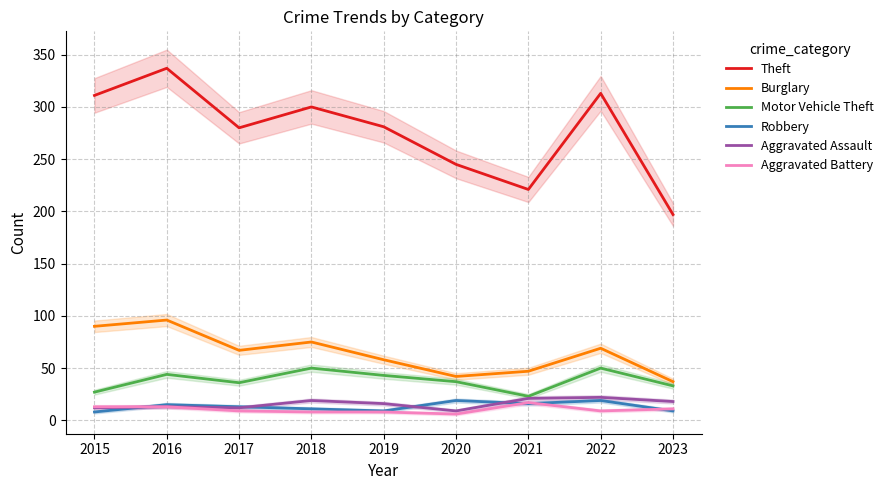

The Theft series shows 446 at 2019. True or false?

False